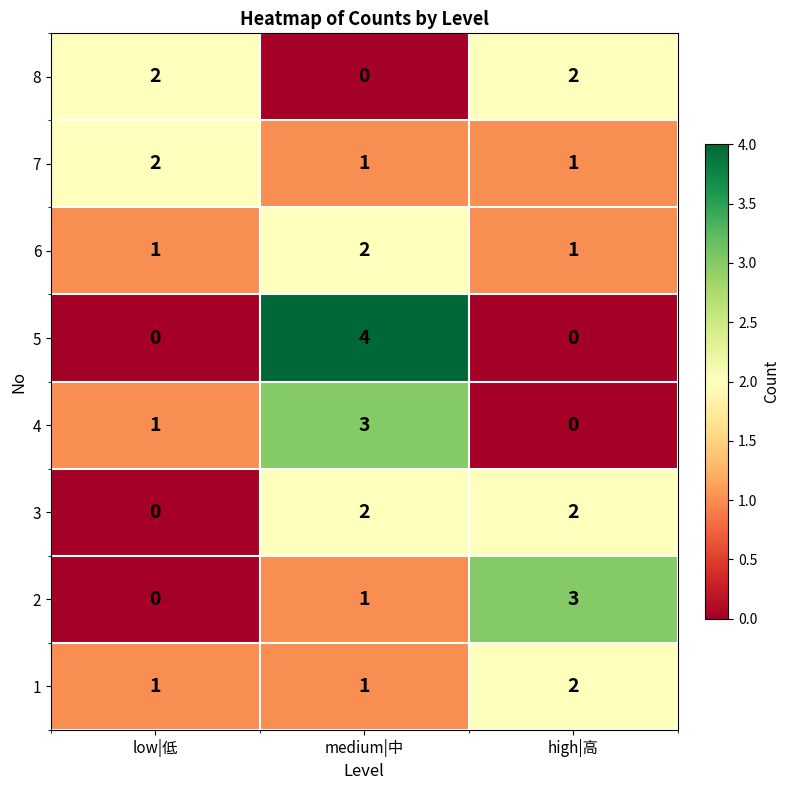

Where is 2 nearest to the value 1?

medium|中